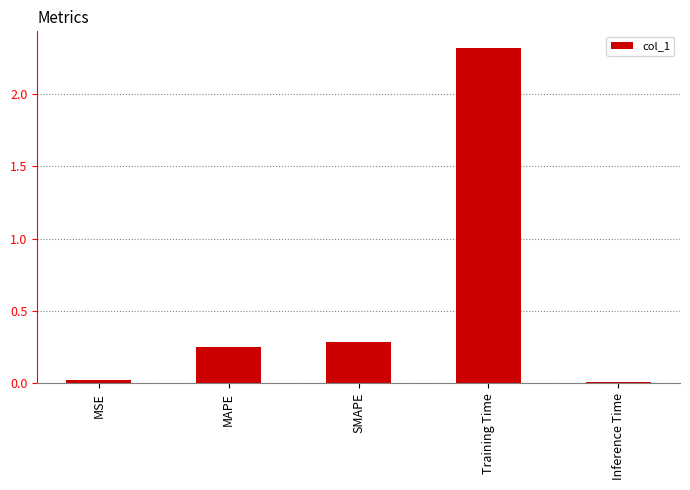

Between Training Time and SMAPE, which is larger?

Training Time